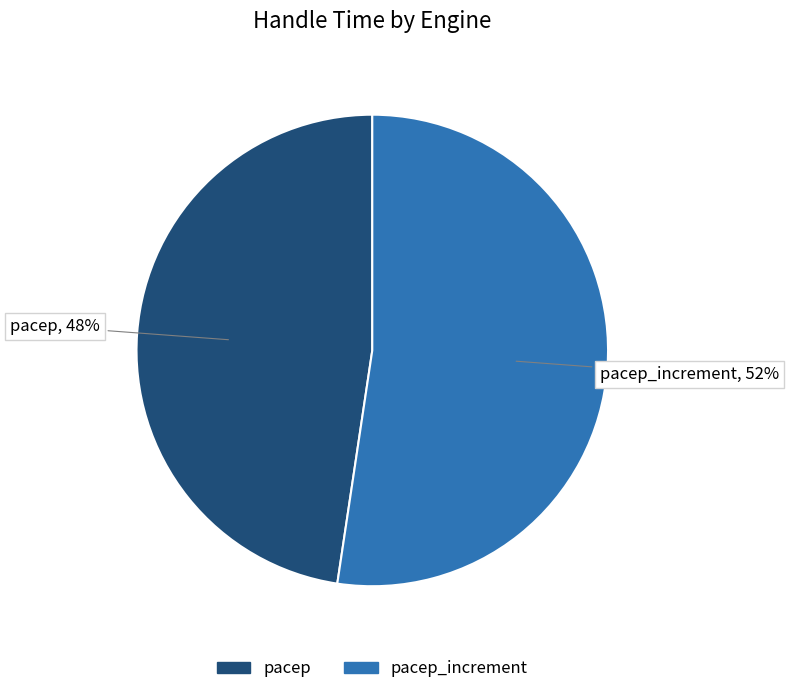

Which category has the smallest portion of the pie?

pacep